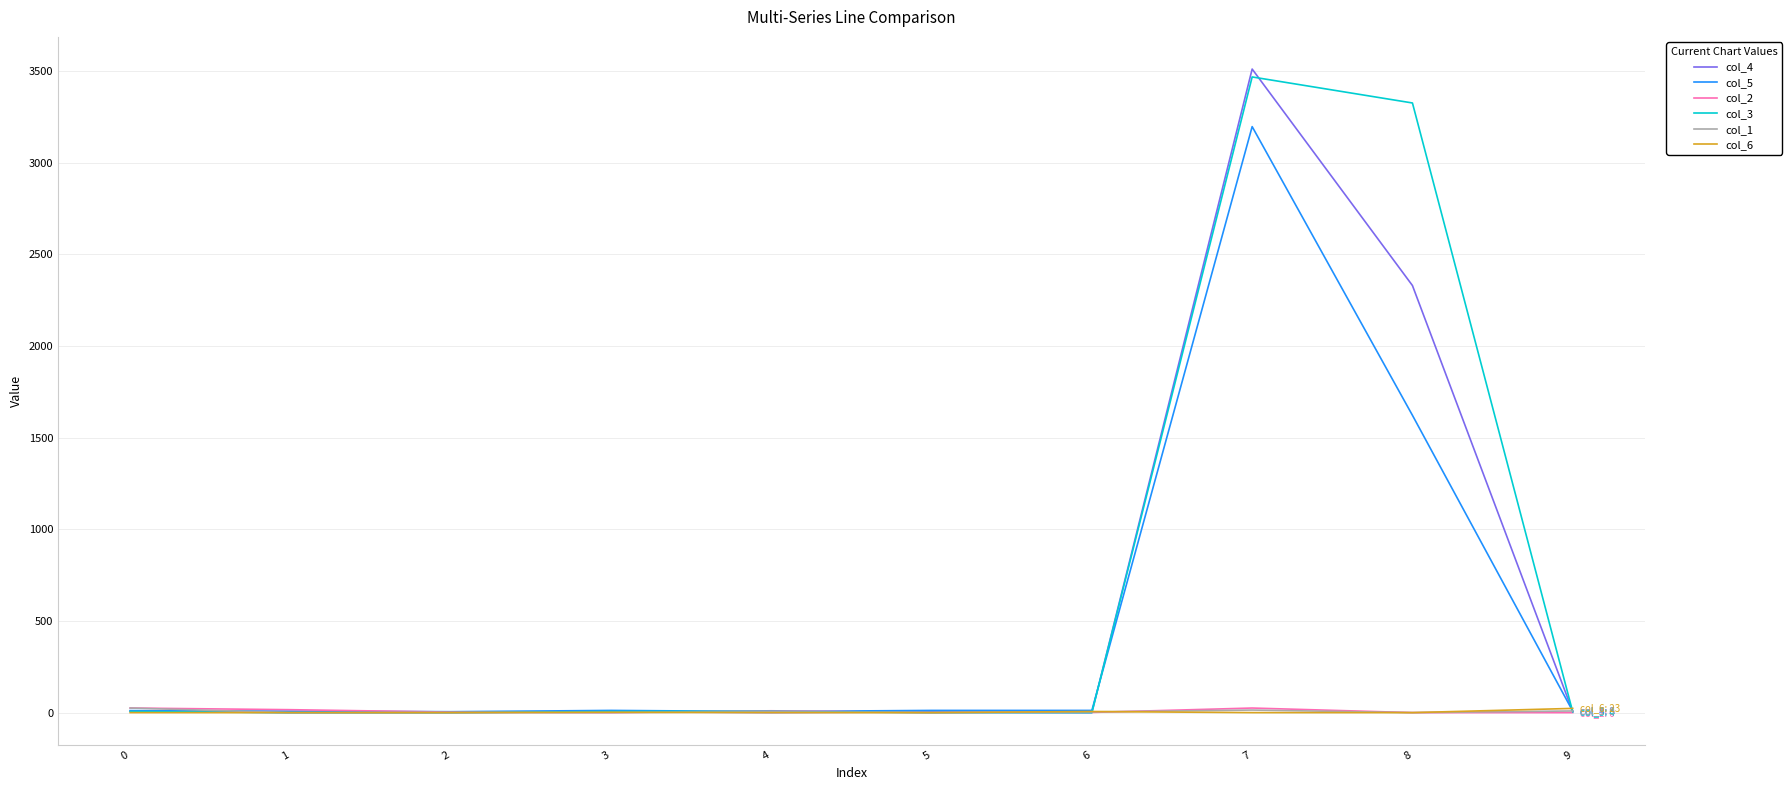

Is the value of col_3 at 7 greater than the value of col_6 at 2?

Yes